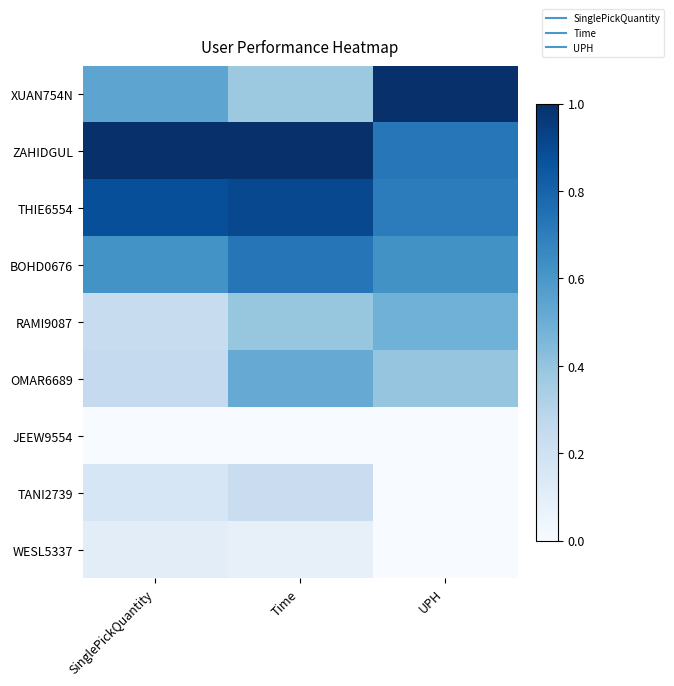

What is the maximum value shown in the chart?

1.0